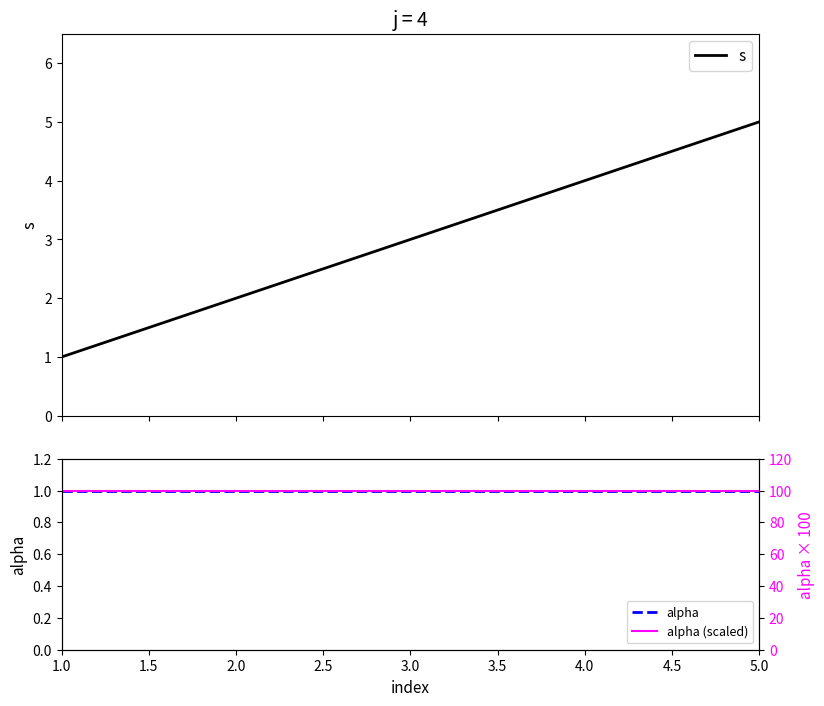

True or false: alpha and s intersect in this chart.

False